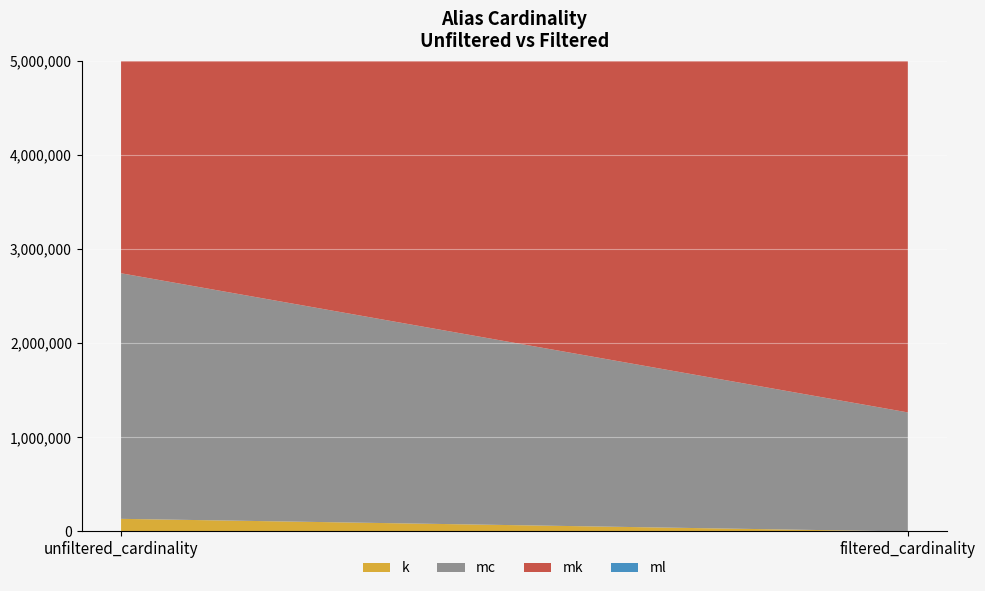

Reading left to right, what are all the values shown in this chart?

k: unfiltered_cardinality=134170	filtered_cardinality=1
mc: unfiltered_cardinality=2609129	filtered_cardinality=1264993
mk: unfiltered_cardinality=4523930	filtered_cardinality=4523930
ml: unfiltered_cardinality=29997	filtered_cardinality=29997